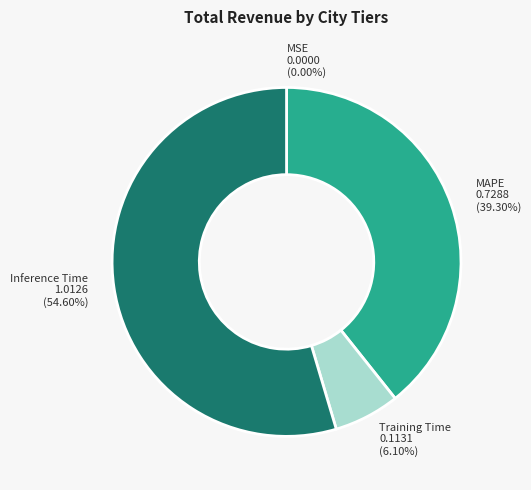

Is there a majority slice in this chart?

Yes